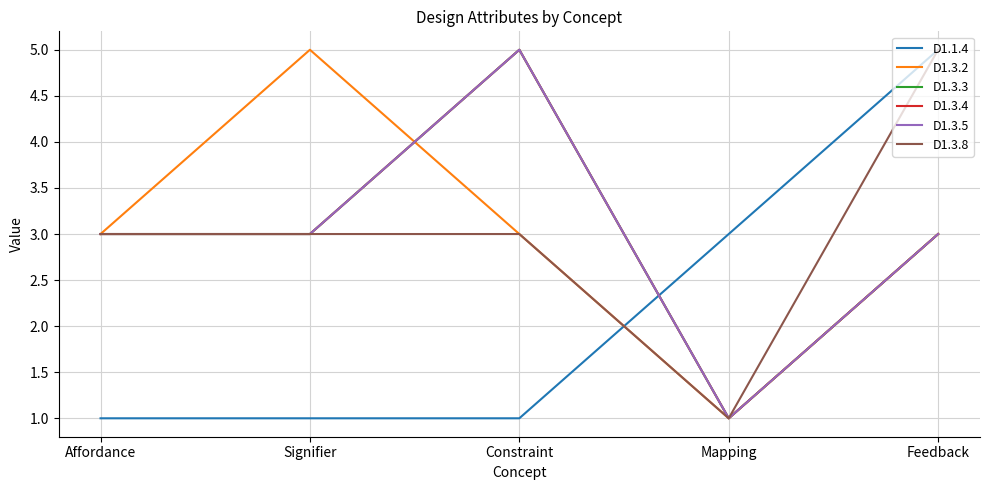

What is the maximum value for D1.1.4?

5